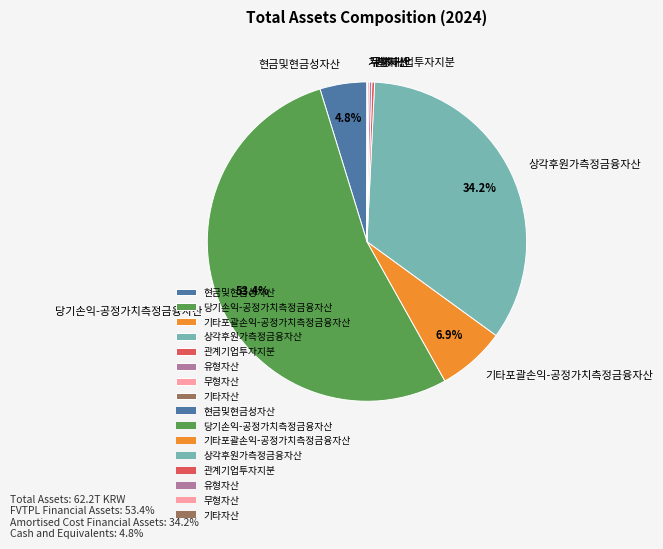

Which slice is the largest?

당기손익-공정가치측정금융자산